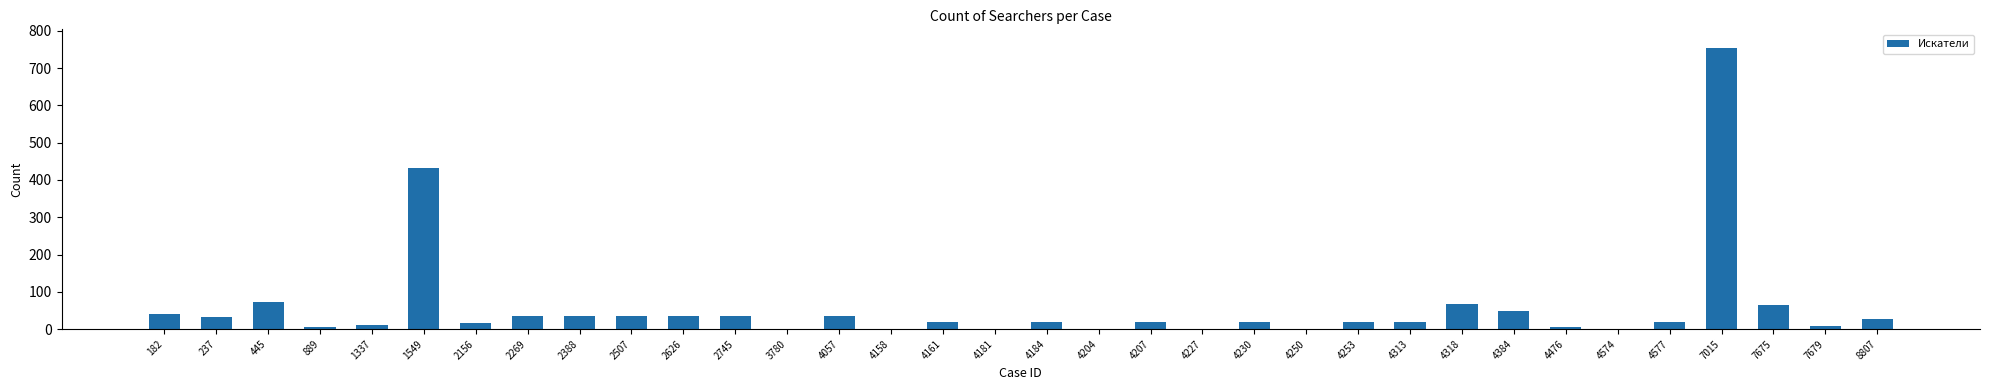

What is the ratio of the value at 4574 to the value at 4250?

1.0